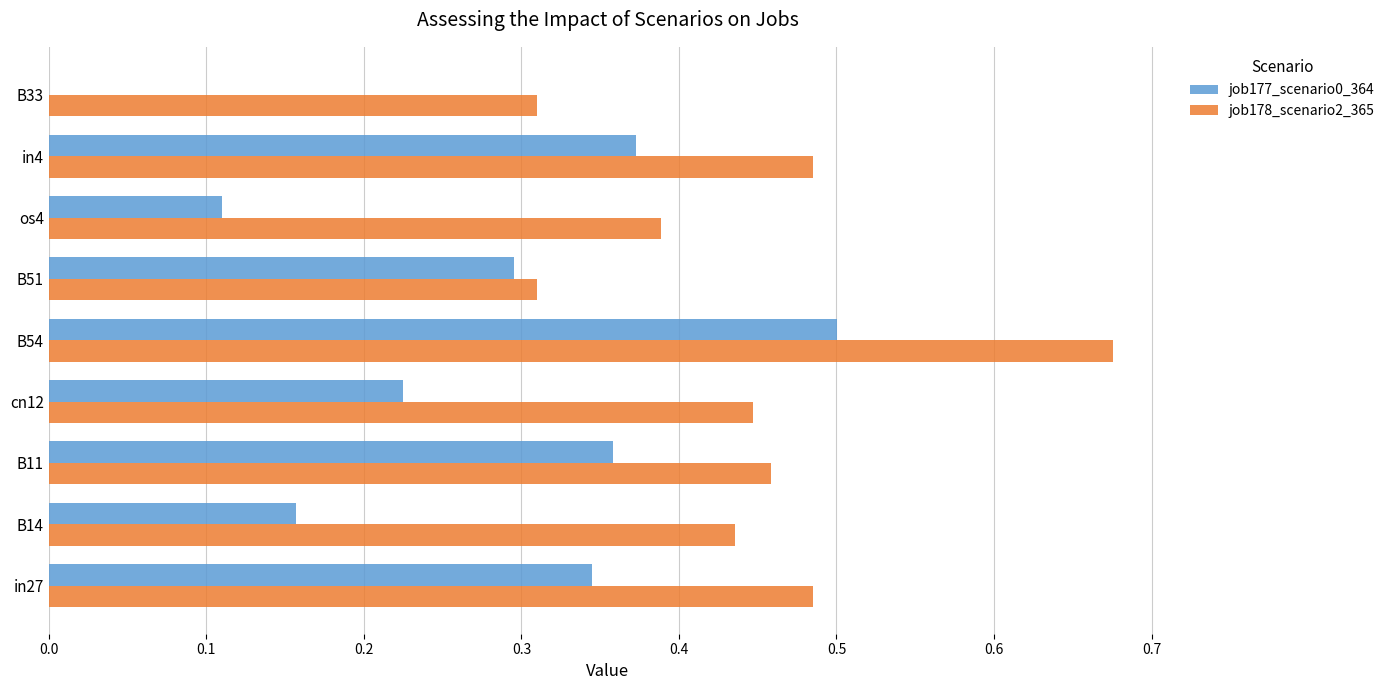

At which label does job178_scenario2_365 reach its peak?

B54